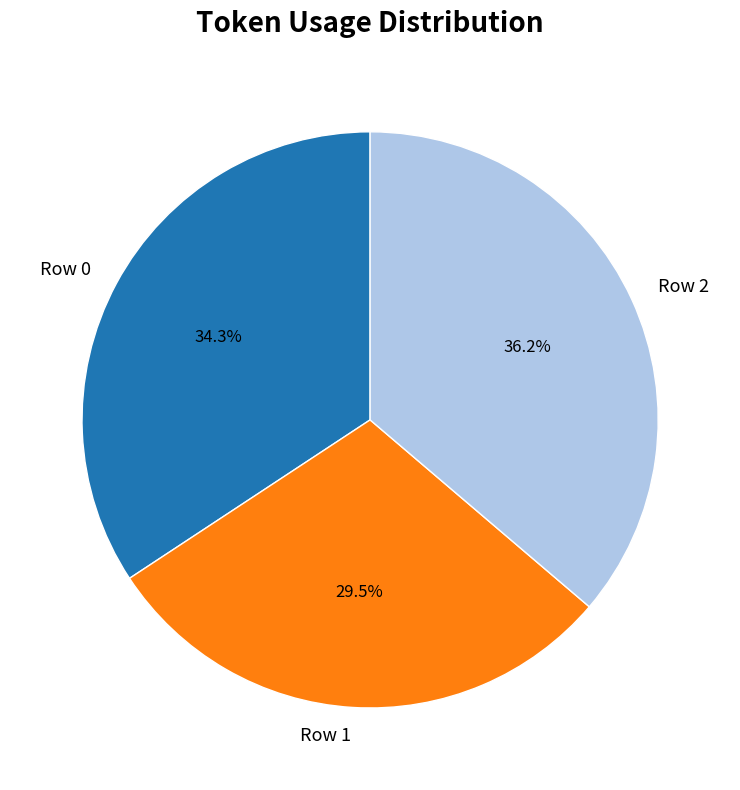

Which category has the smallest portion of the pie?

Row 1